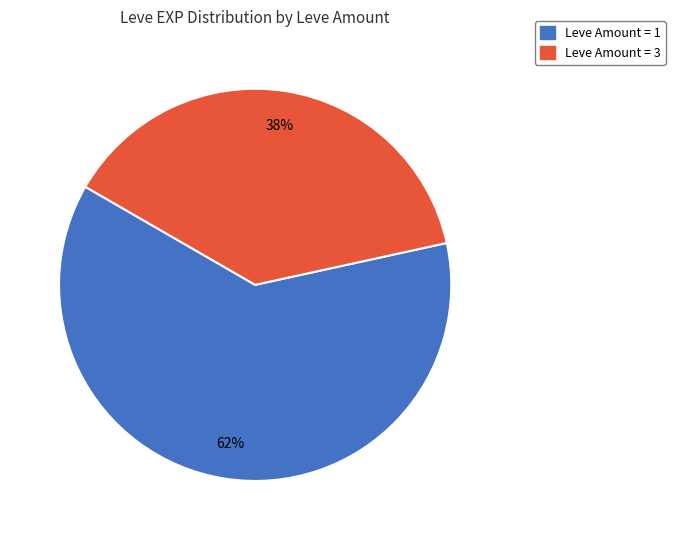

Does any single category account for the majority?

Yes